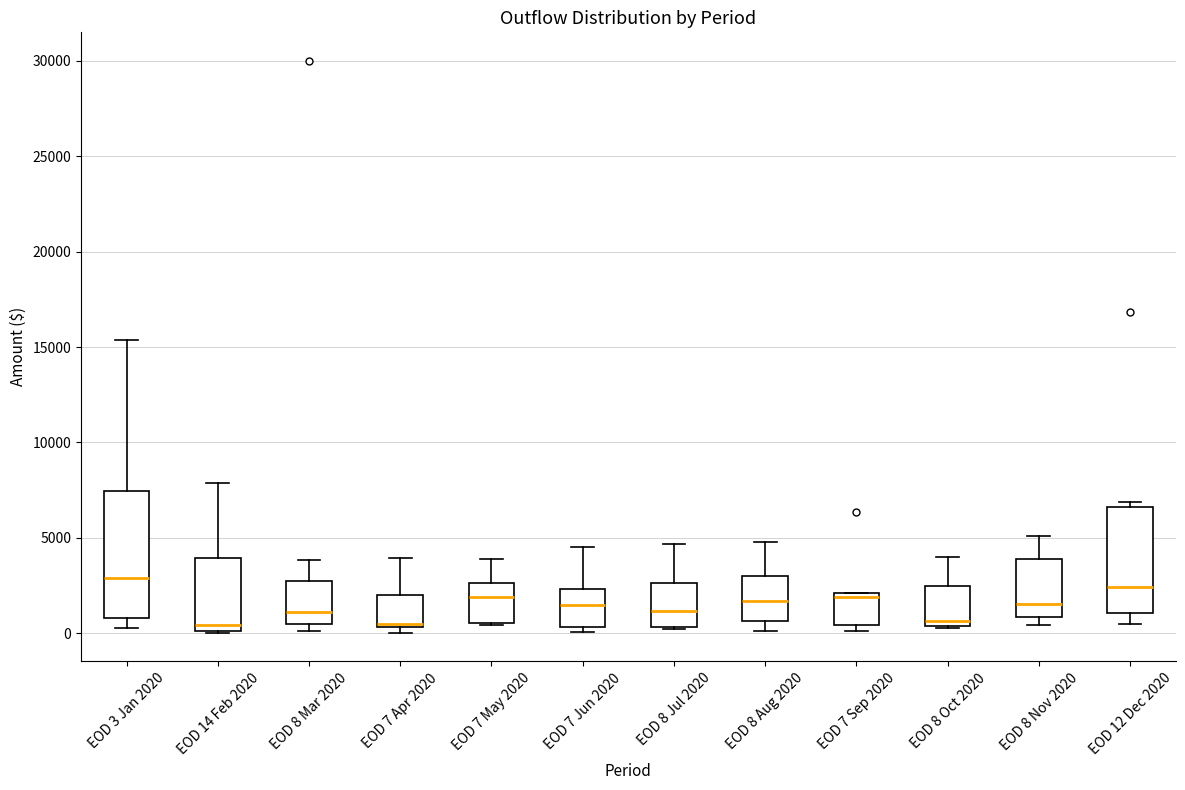

Where is the upper edge of the box for EOD 8 Mar 2020 on the y-axis? The values are not printed on the chart, so give them approximately, as read against the axis.

2500